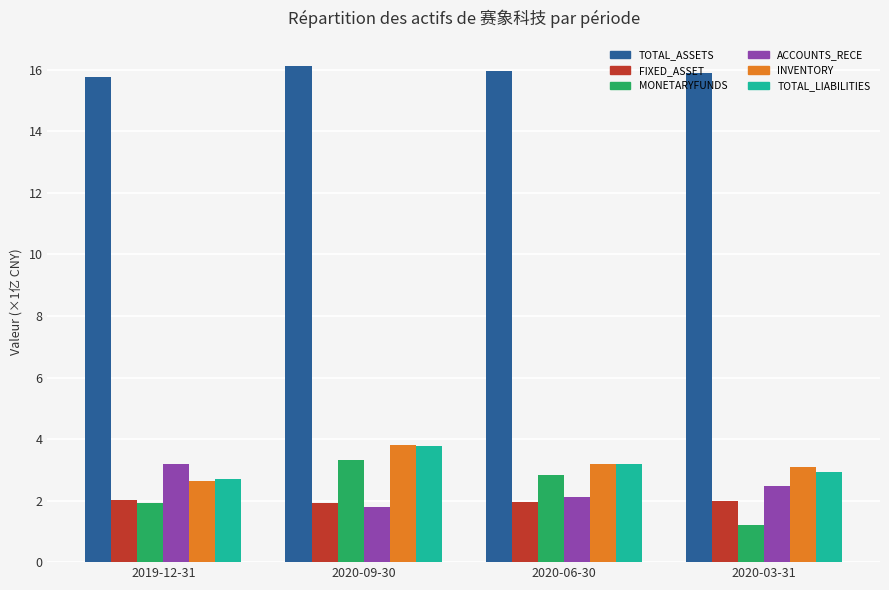

Which series has the widest spread of values?

MONETARYFUNDS